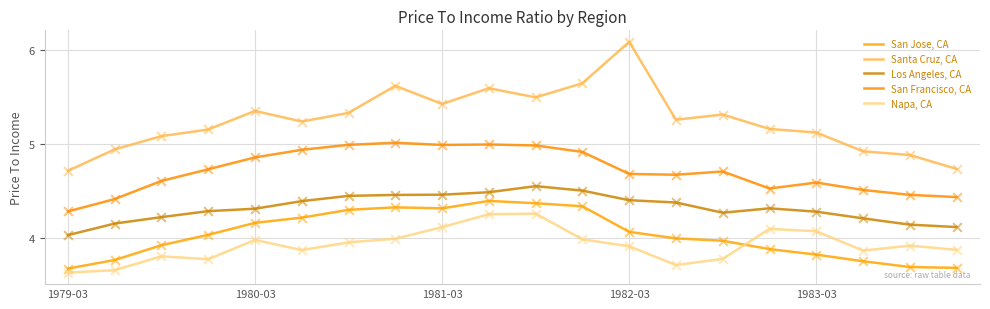

Does the chart have visible grid lines?

Yes